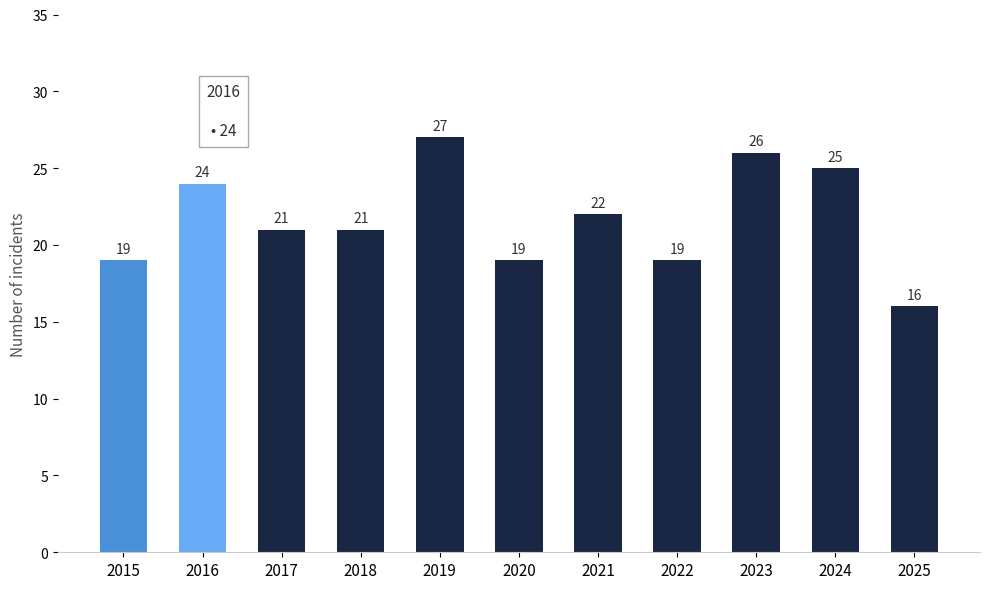

Approximately how many times larger is the value at 2019 compared to 2025?

1.7